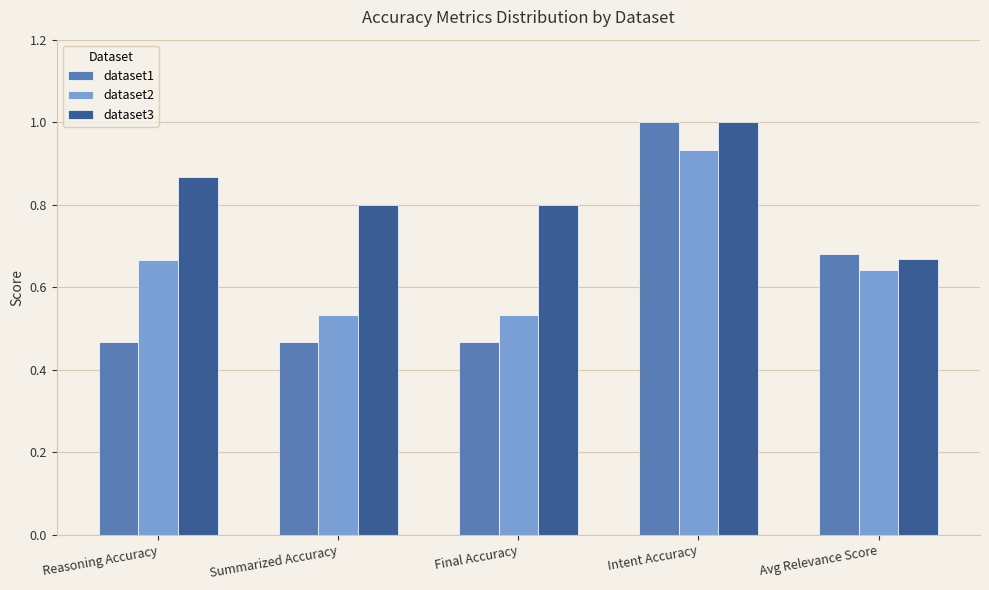

Is it true that dataset3 equals 0.8 at Final Accuracy?

True